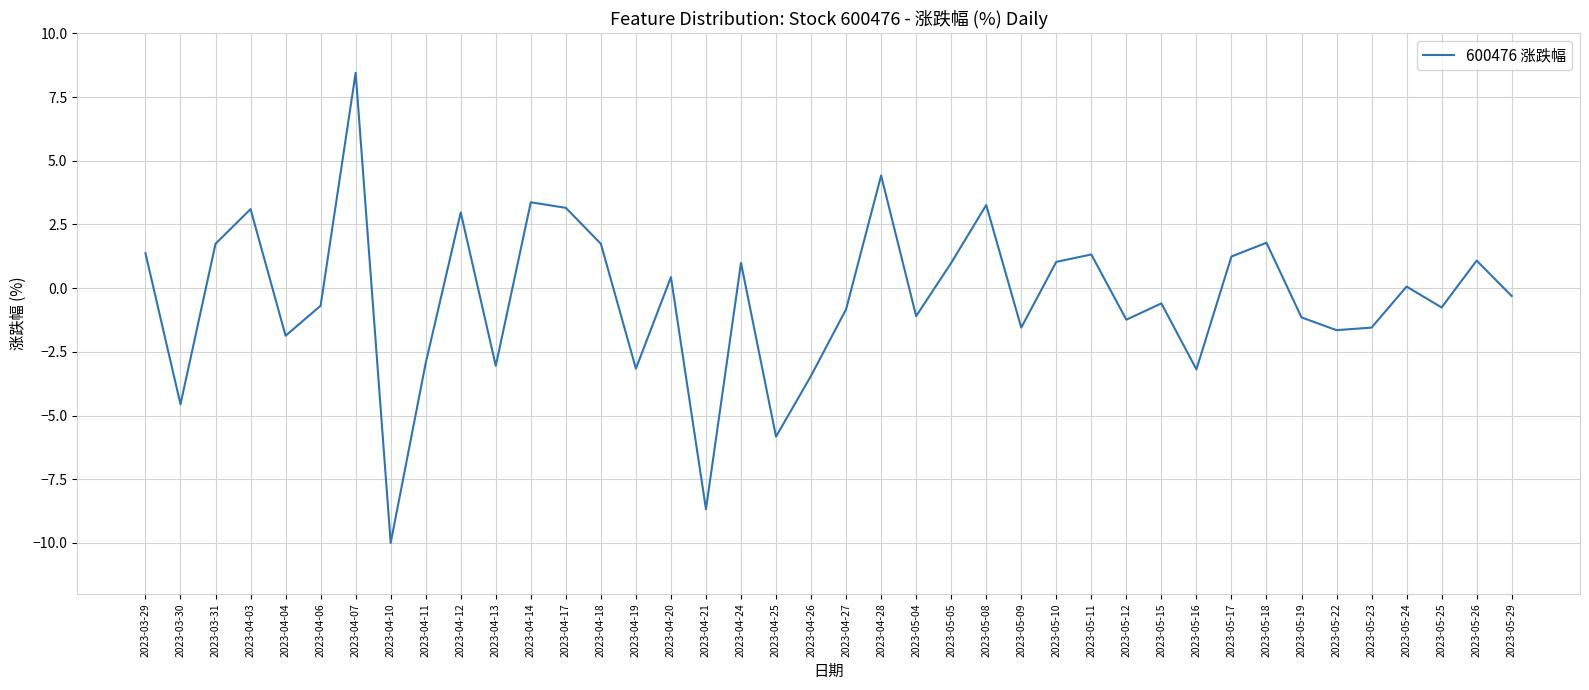

What is the difference between the values at 2023-05-10 and 2023-04-27?

1.9